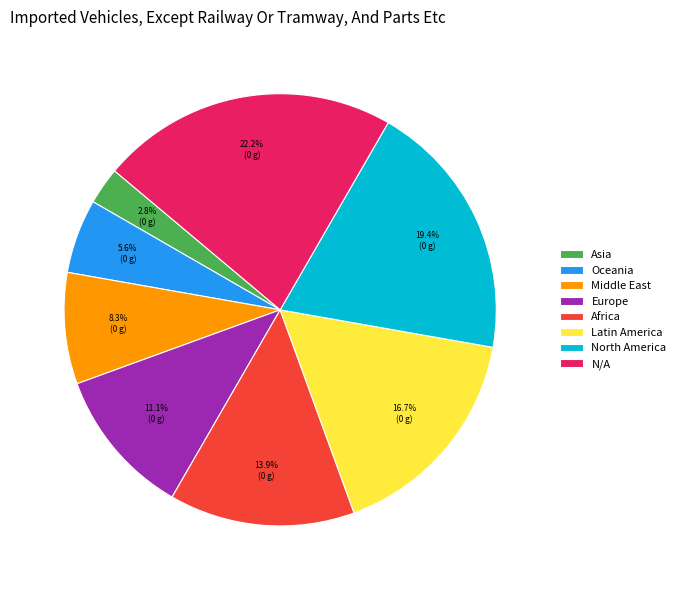

To the nearest percent, what is the difference between the largest and smallest slice percentages?

19%